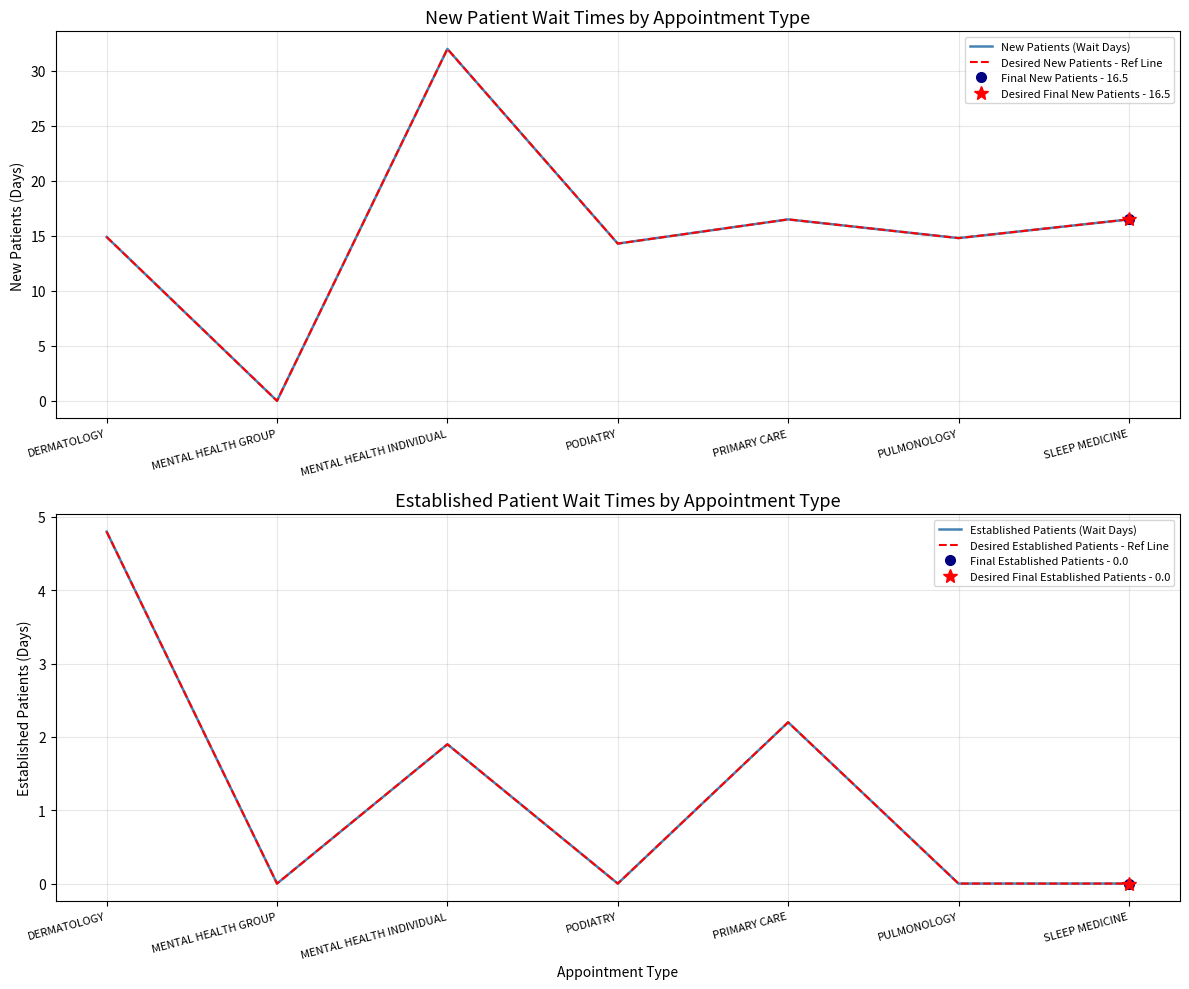

True or false: New Patients (Wait Days) and Desired New Patients - Ref Line intersect in this chart.

False